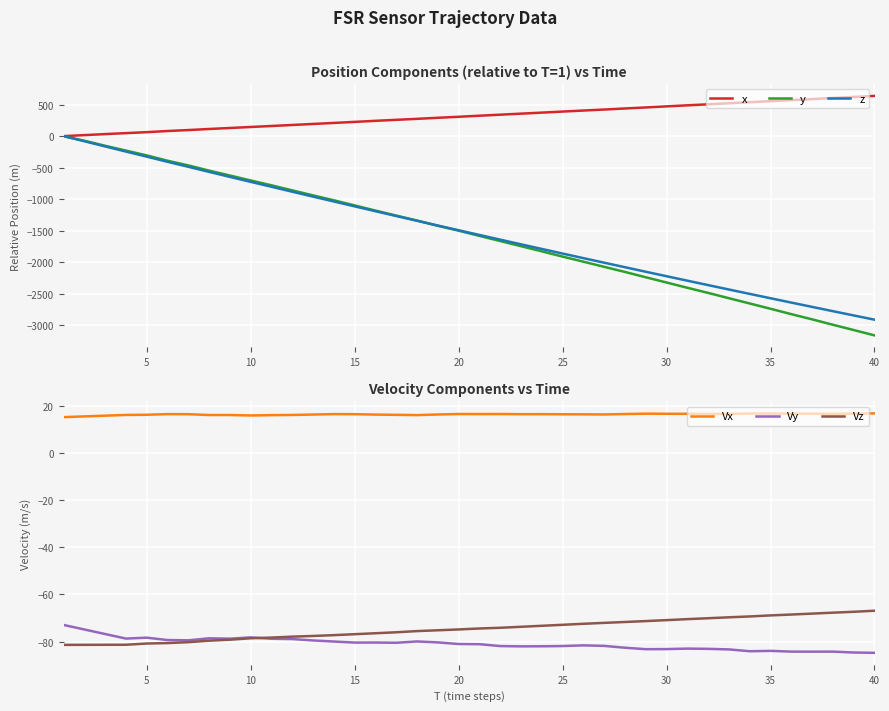

True or false: Vx has more than 2 points higher than both neighbors.

True